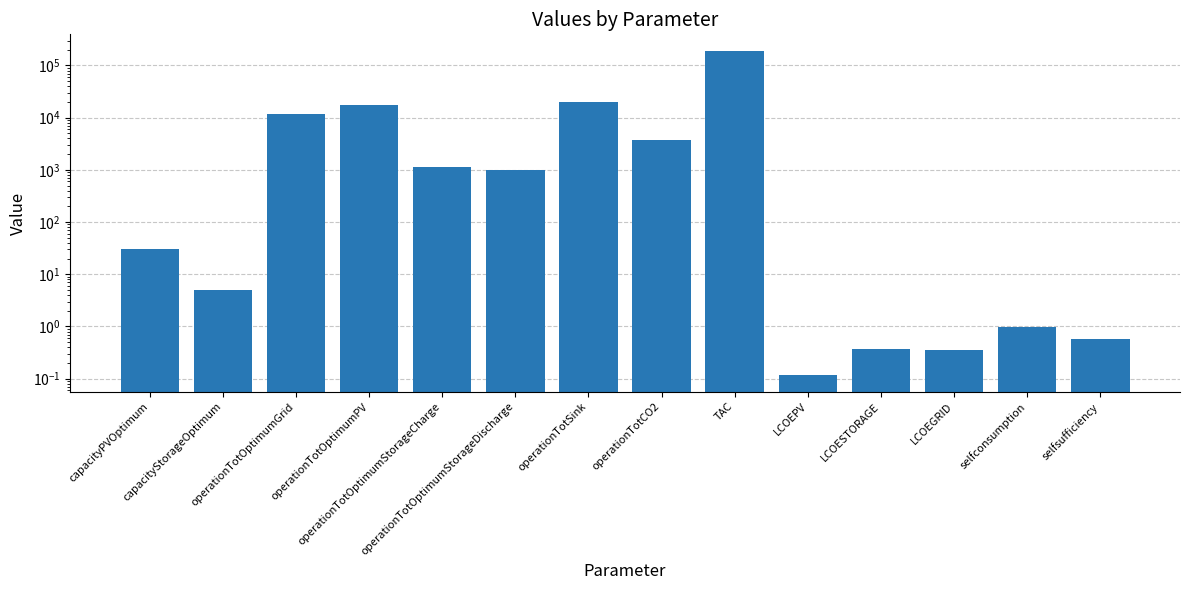

List the labels in order of value, smallest first.

LCOEPV, LCOEGRID, LCOESTORAGE, selfsufficiency, selfconsumption, capacityStorageOptimum, capacityPVOptimum, operationTotOptimumStorageDischarge, operationTotOptimumStorageCharge, operationTotCO2, operationTotOptimumGrid, operationTotOptimumPV, operationTotSink, TAC